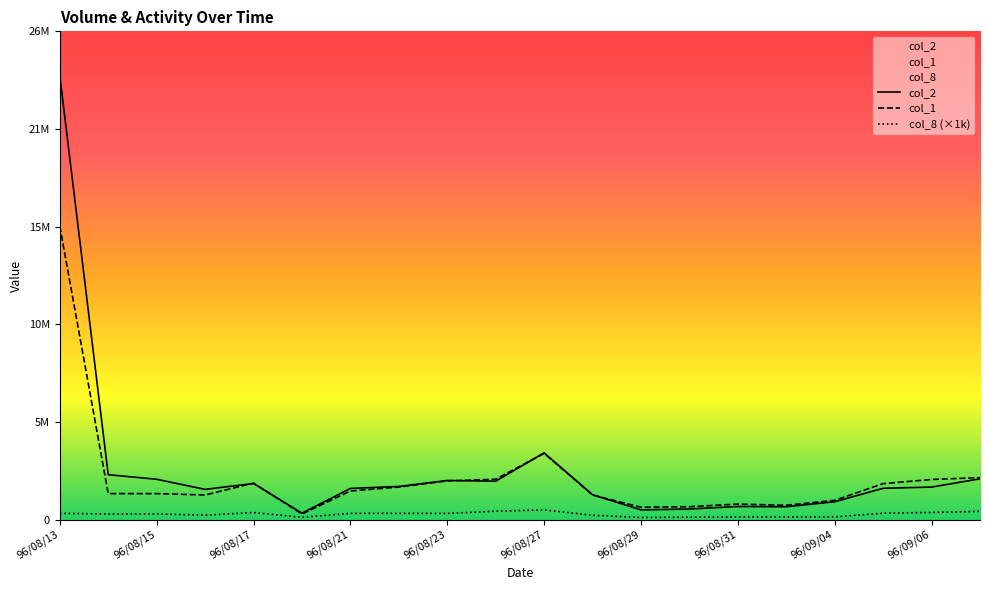

Which series has the largest total across all categories?

col_2